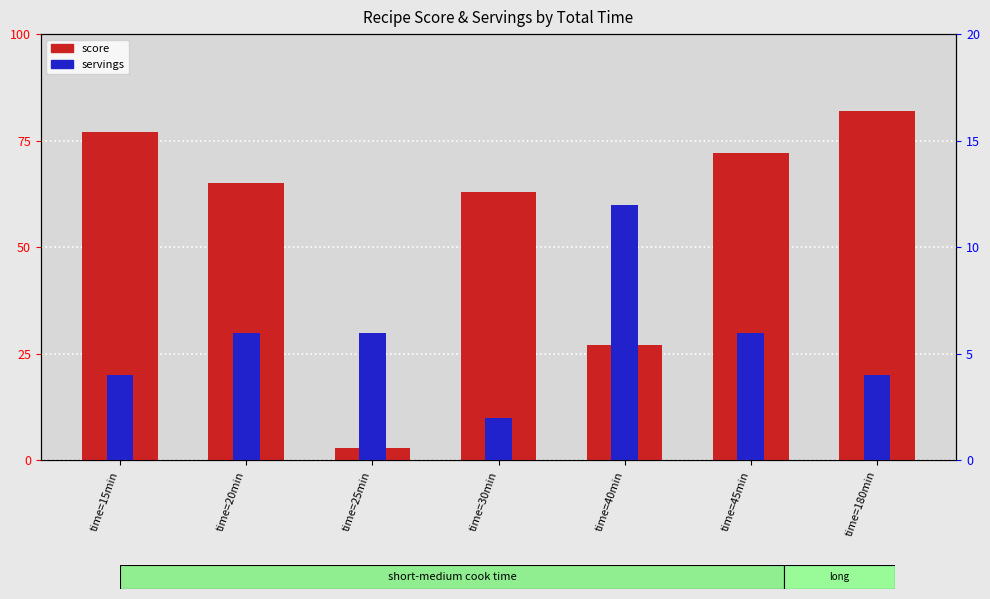

How many data points in score are less than 65?

3